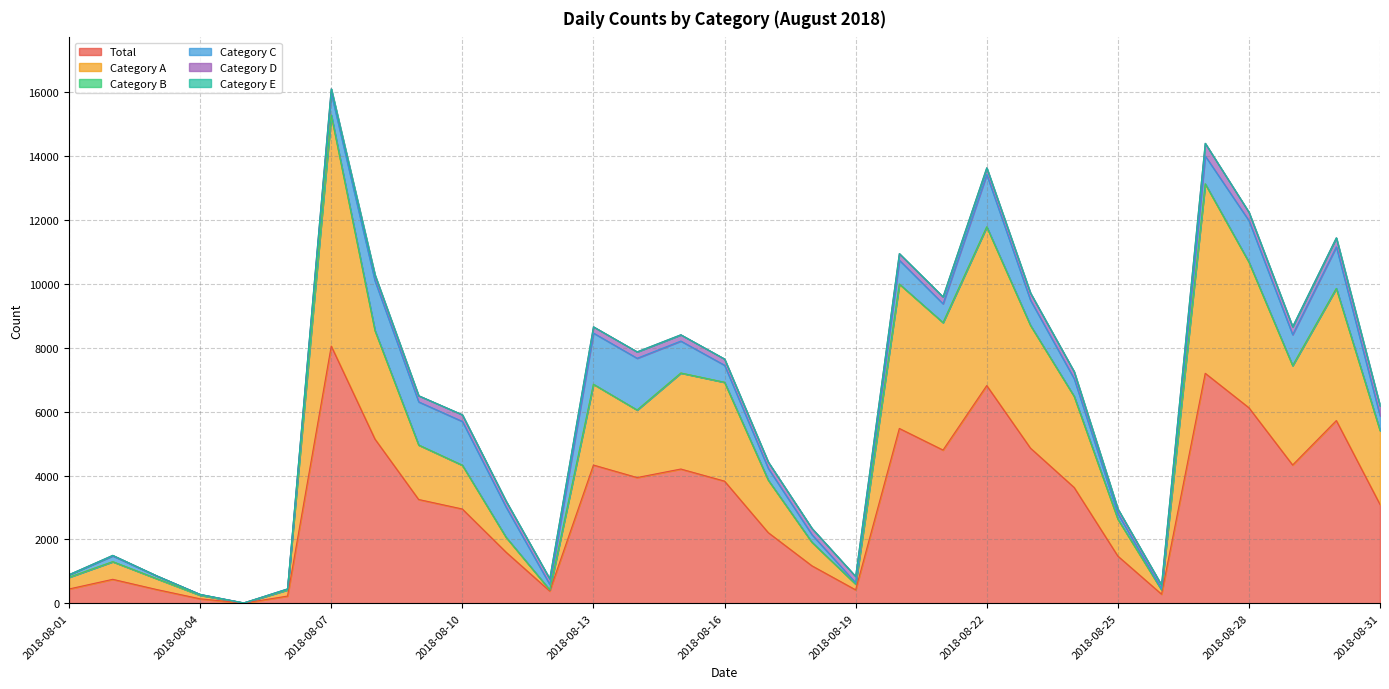

Reading left to right, extract all data points from this chart.

col_2: 447	750	432	139	5	225	8055	5142	3250	2952	1600	383	4329	3937	4204	3825	2212	1173	420	5475	4798	6818	4859	3627	1478	285	7202	6123	4330	5722	3093
col_3: 367	552	342	112	5	195	7234	3399	1707	1371	468	38	2530	2115	3007	3096	1645	738	181	4522	3992	4971	3846	2855	1159	133	5933	4561	3113	4139	2317
col_4: 0	0	0	0	0	0	1	0	0	0	0	0	0	0	0	0	0	0	0	0	0	0	0	0	0	0	0	0	0	0	0
col_5: 80	181	85	22	0	23	684	1557	1351	1372	945	168	1603	1621	1001	534	368	238	40	746	589	1638	789	552	167	27	873	1298	968	1302	459
col_6: 0	17	5	5	0	7	136	186	192	209	187	177	196	201	196	195	199	197	199	207	217	209	224	220	152	125	396	264	249	281	317
col_10: 0	0	0	0	0	0	0	0	0	0	0	0	0	0	0	0	0	0	0	0	0	0	0	0	0	0	0	0	0	0	0